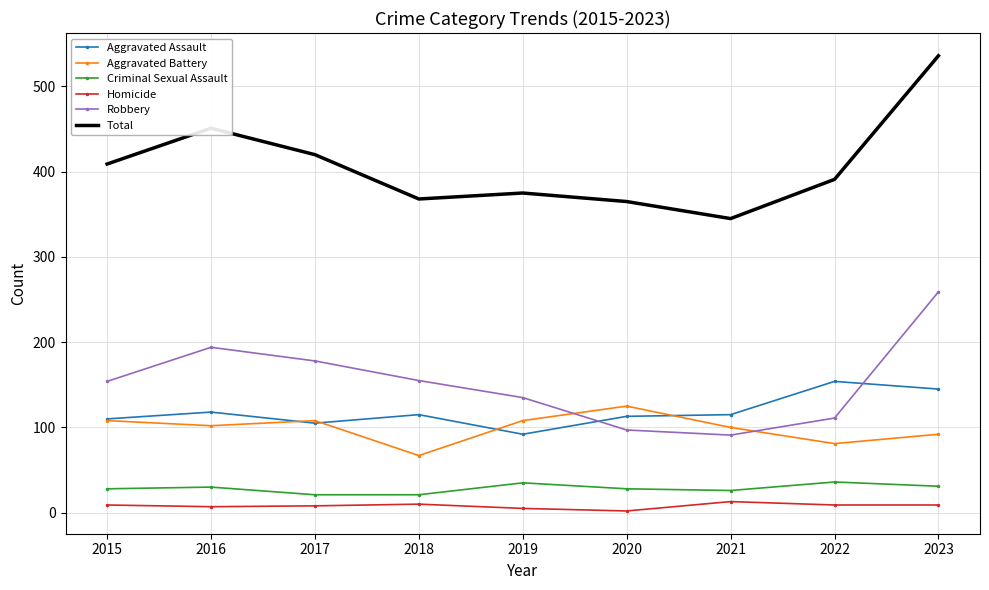

What is the average value of the Total series?

407